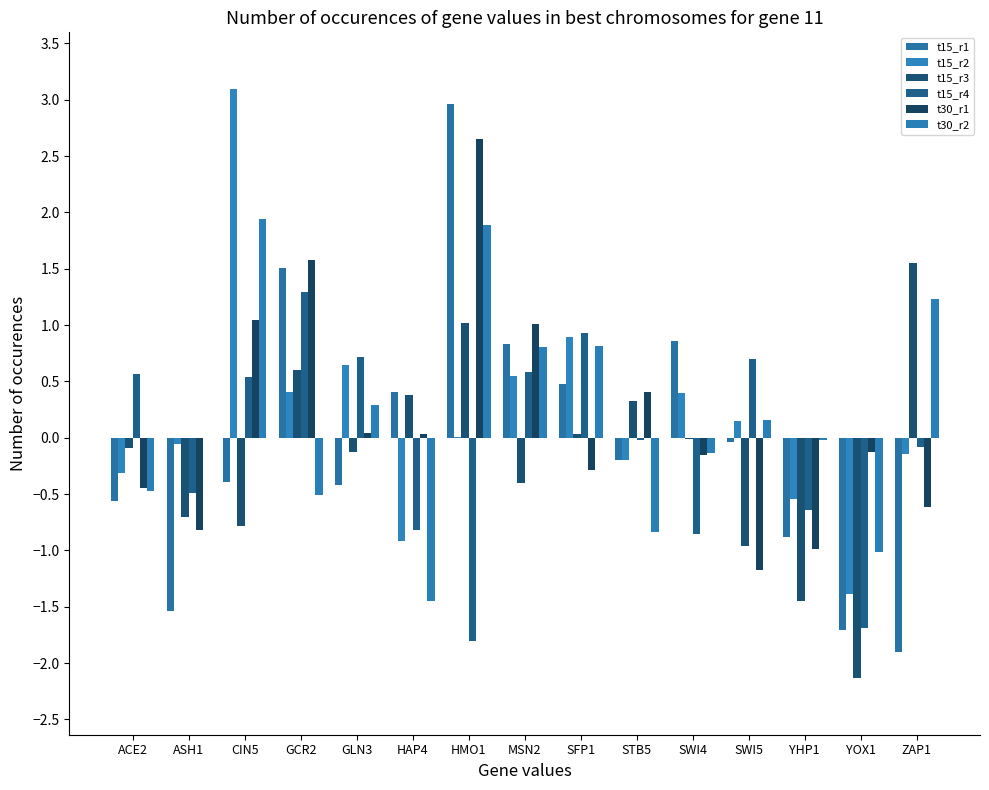

Is it true that t15_r1 equals -0.6 at CIN5?

False